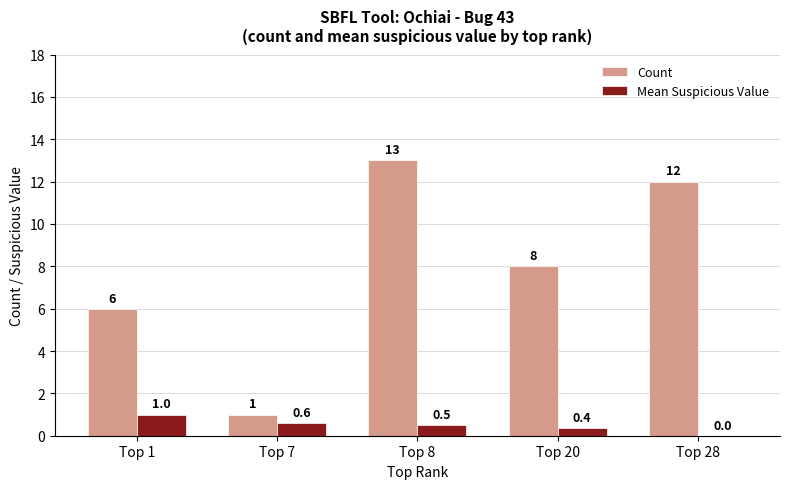

Which category has the highest value across all series?

Top 8